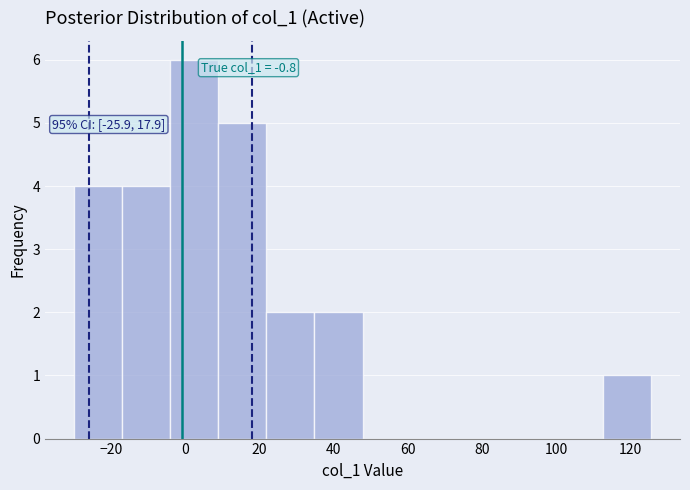

Which range on the x-axis has the tallest bar?

-4 to 8